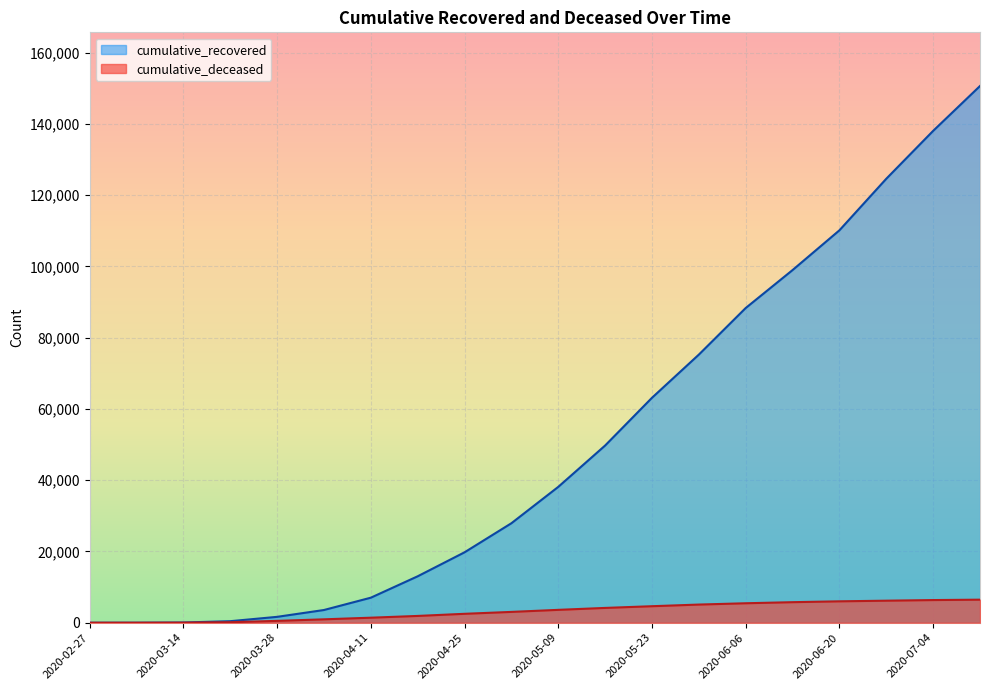

The cumulative_recovered series shows 1 at 2020-02-27. True or false?

False